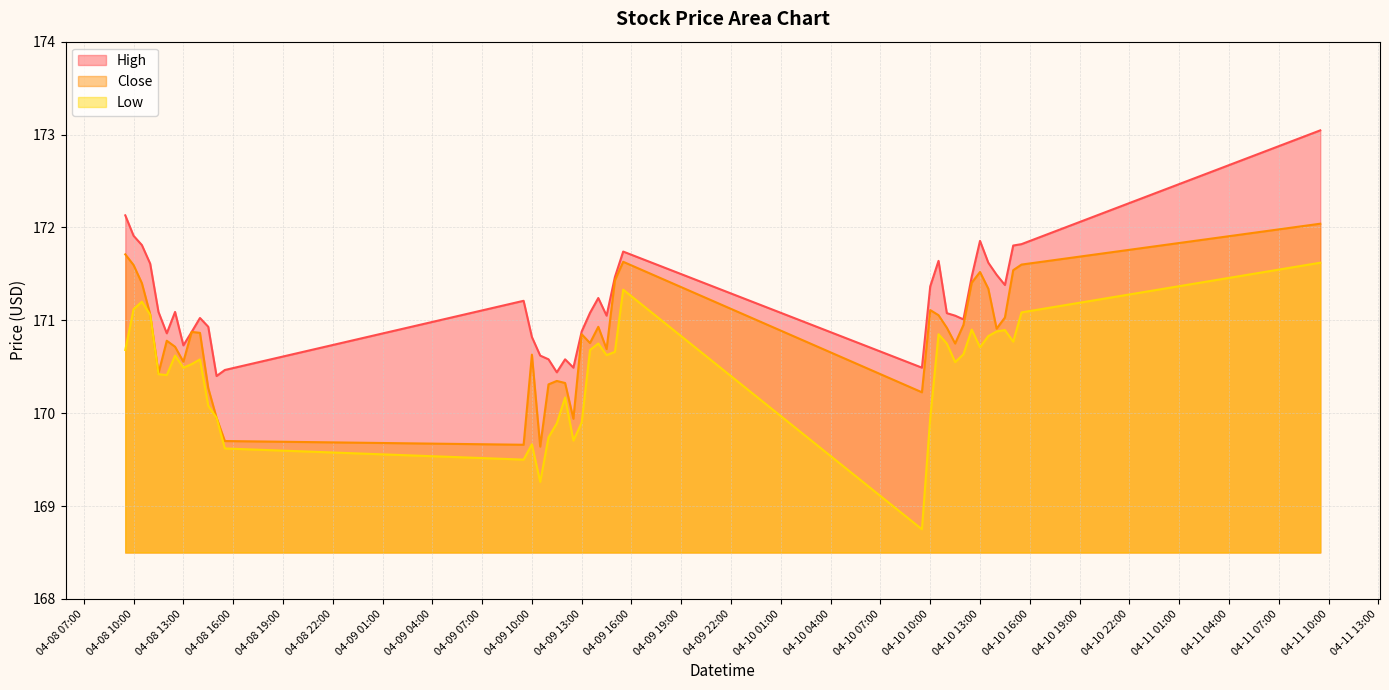

Rank the series by their average value, from lowest to highest.

Low, Close, High